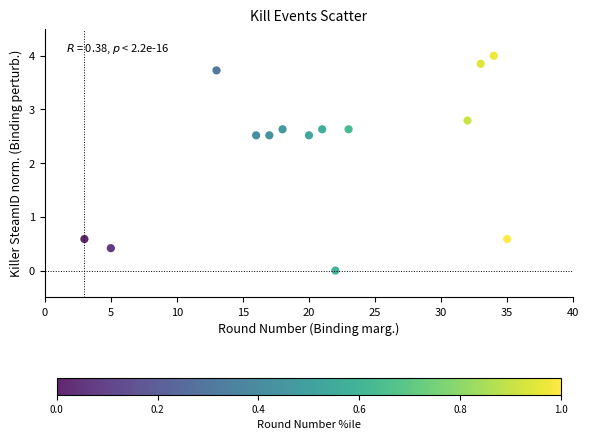

What is the range of Y values (max minus min)?

4.0